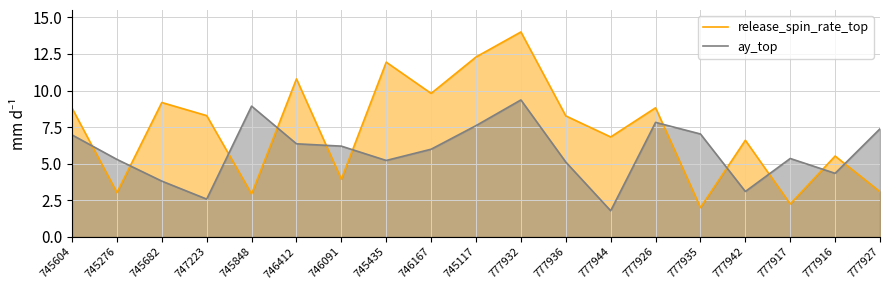

Reading left to right, list all the values displayed in this chart.

release_spin_rate_top: 8.8	3.0	9.2	8.3	2.9	10.8	3.9	11.9	9.8	12.3	14.0	8.3	6.8	8.8	2.0	6.6	2.2	5.5	3.1
ay_top: 7.0	5.3	3.8	2.6	8.9	6.4	6.2	5.2	6.0	7.6	9.4	5.1	1.8	7.8	7.0	3.1	5.4	4.3	7.4